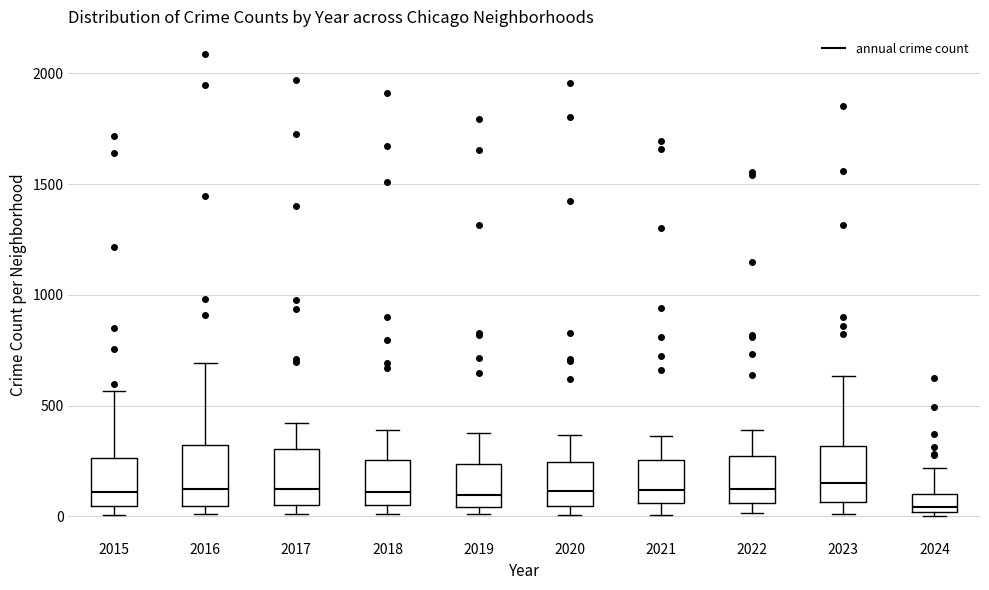

Which box has the lowest median line?

2024